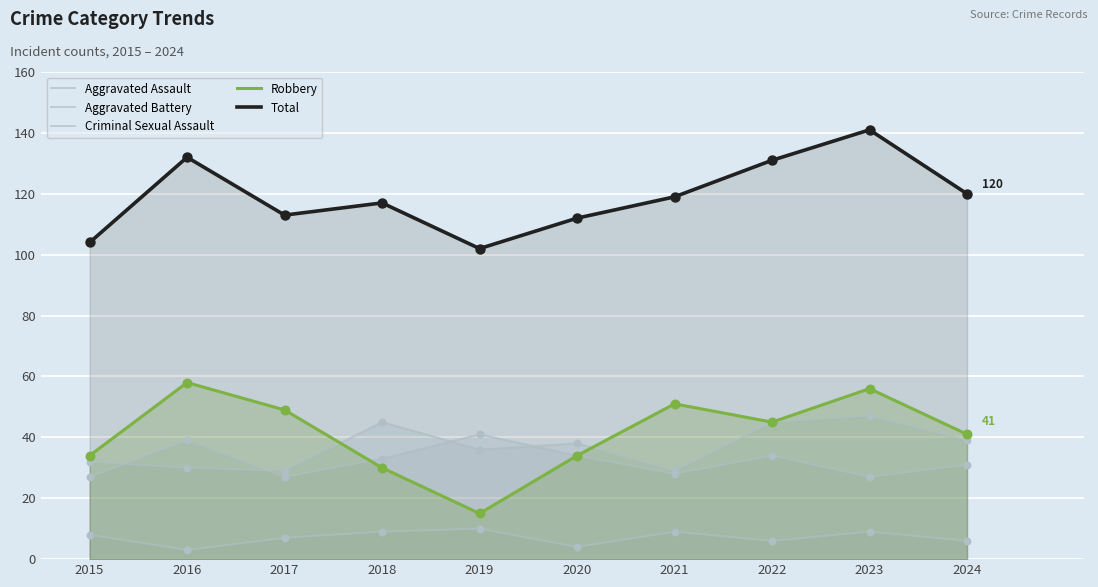

Is the value of Total at 2021 greater than the value of Aggravated Assault at 2018?

Yes